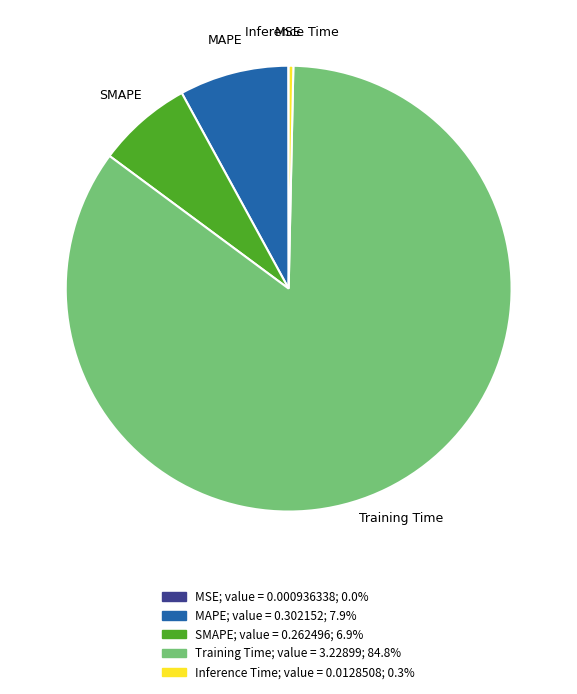

True or false: Training Time accounts for 85% of the total.

True